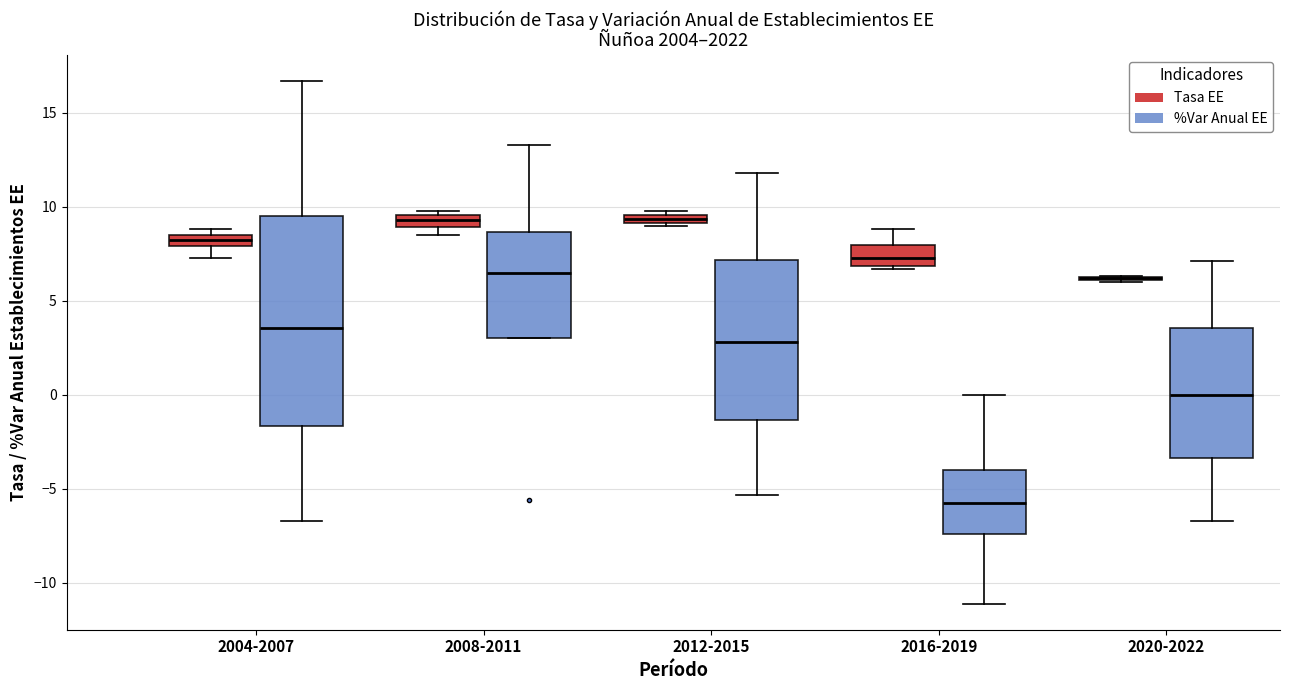

Where does the median line of the box for 2016-2019 (Tasa EE) sit on the y-axis? The values are not printed on the chart, so give them approximately, as read against the axis.

7.5